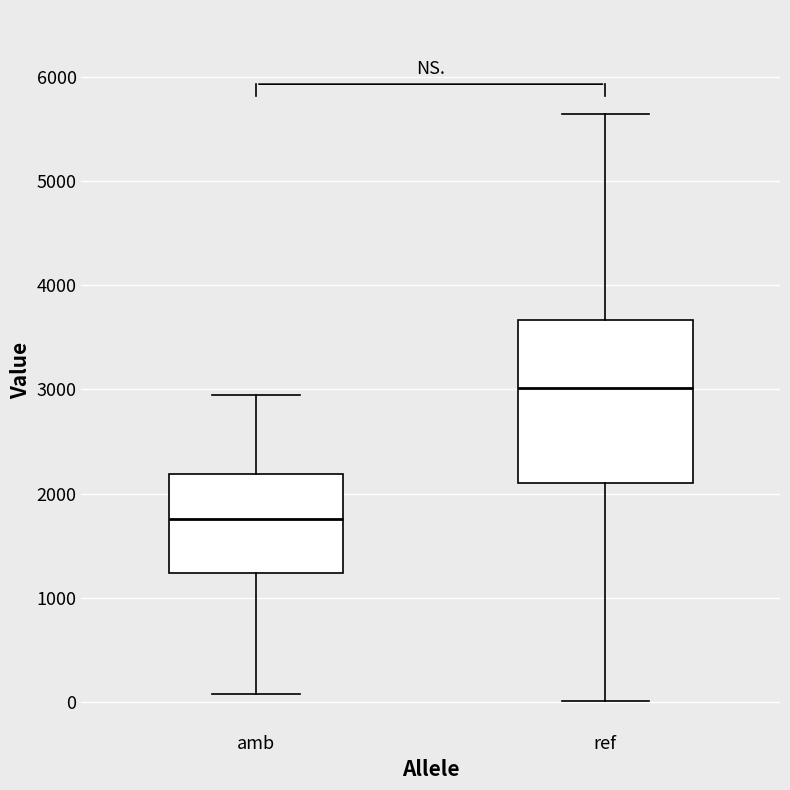

Where does the lower whisker of the box for amb end on the y-axis? The values are not printed on the chart, so give them approximately, as read against the axis.

100